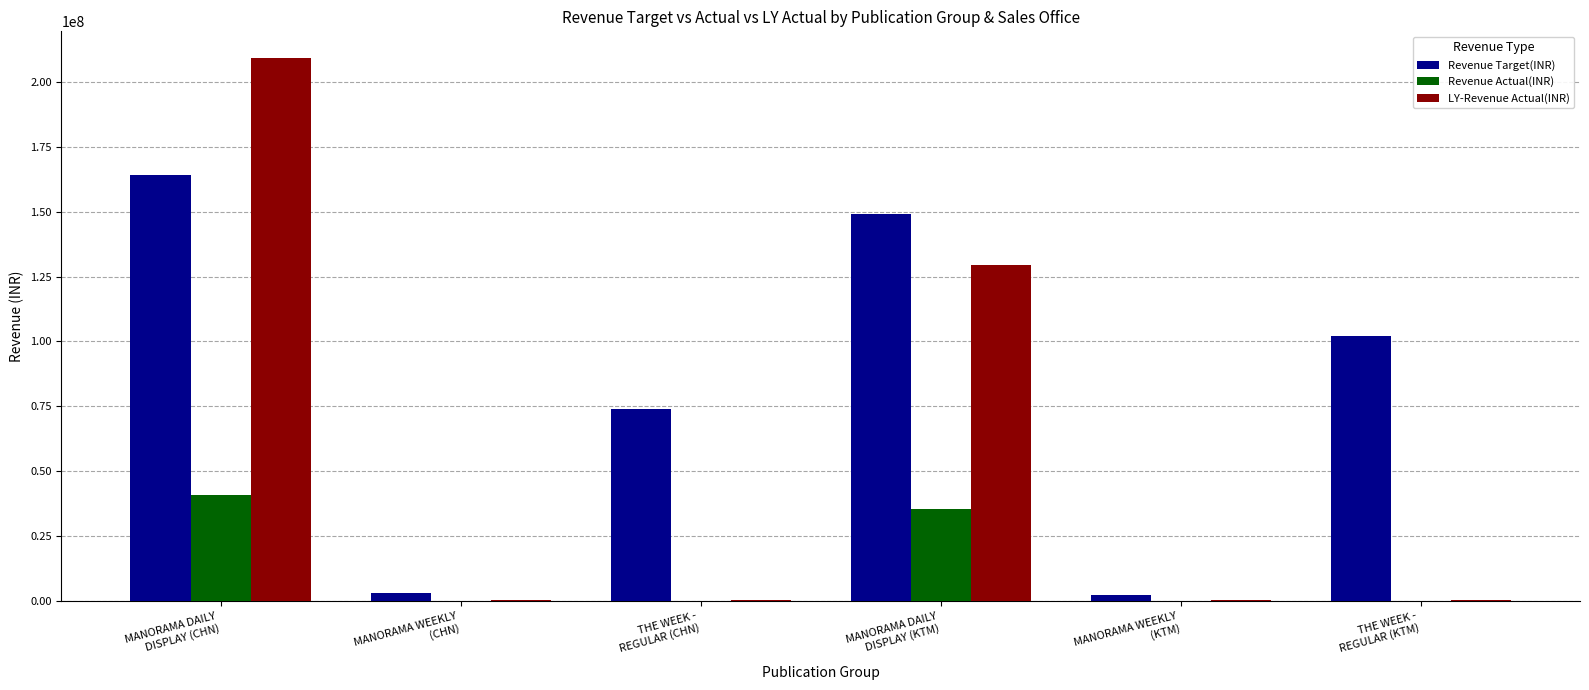

What is the highest value of the Revenue Target(INR) series?

164000000.0